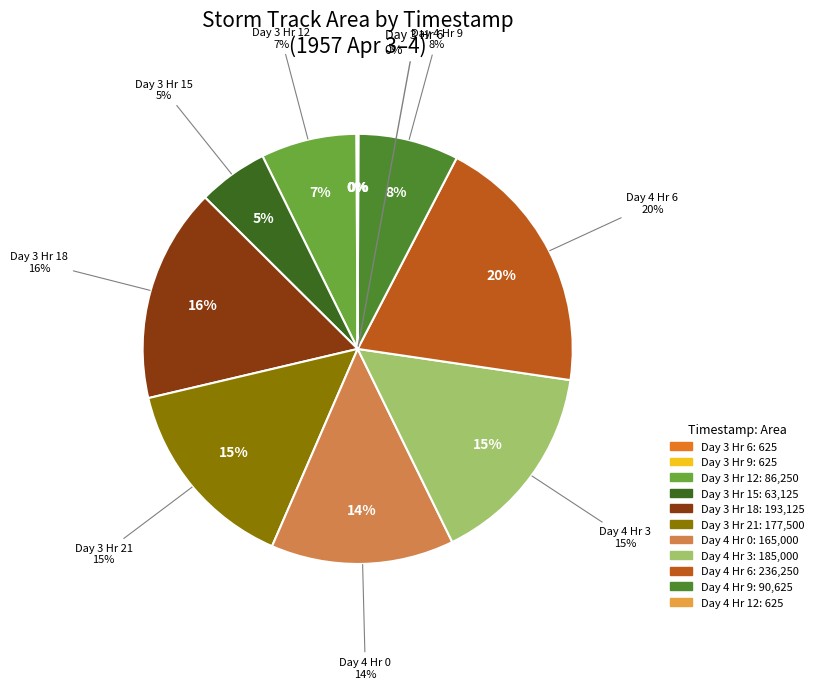

Which has a higher value, 1957-4-4-15 or 1957-4-4-9?

1957-4-4-9